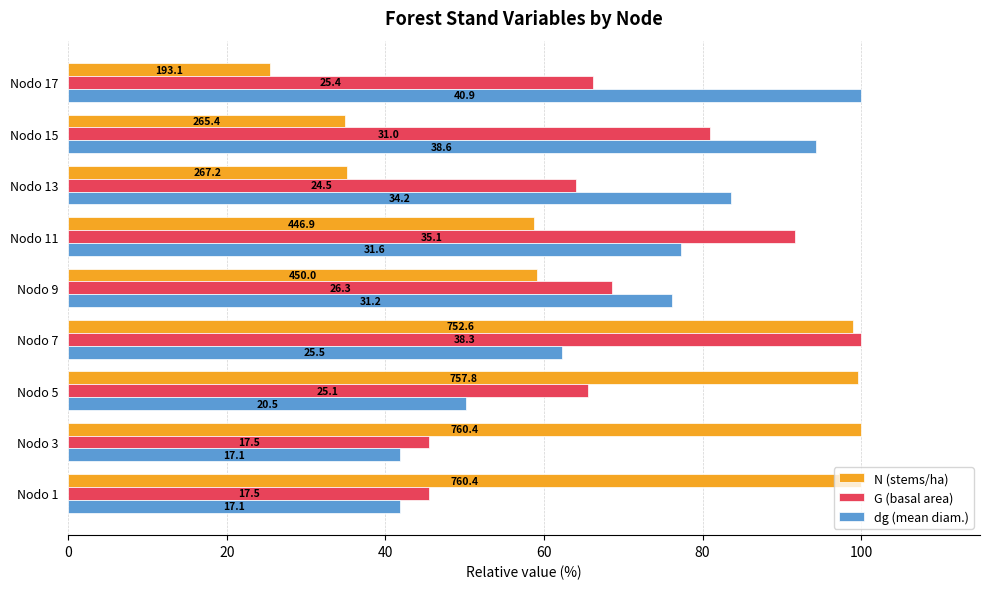

What is the label of the 2nd bar from the right?

7